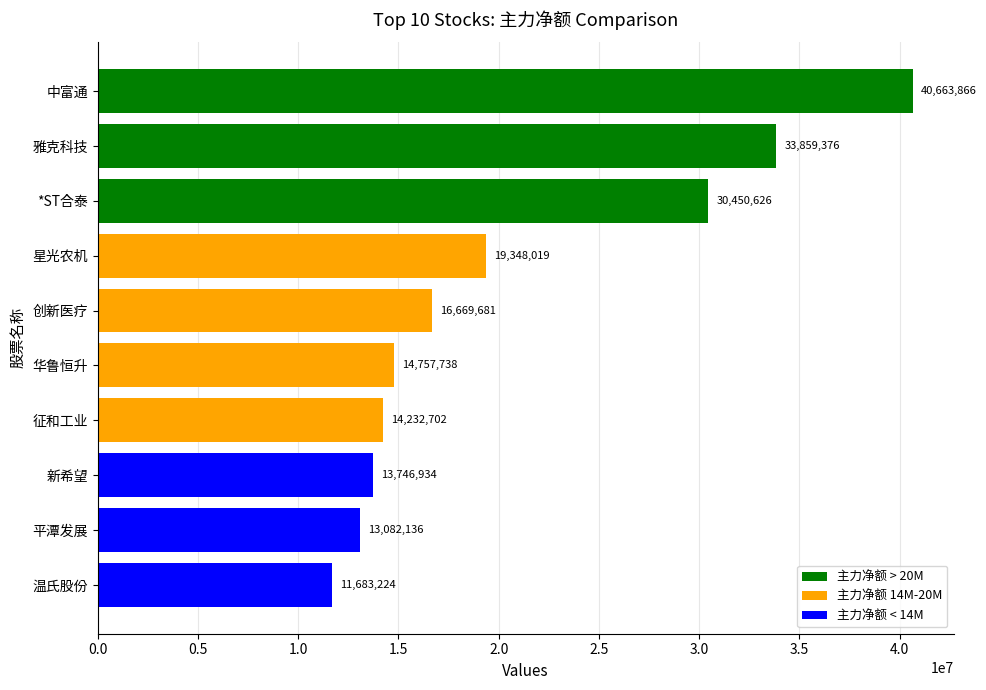

Reading bottom to top, what are all the values shown in this chart?

11683224	13082136	13746934	14232702	14757738	16669681	19348019	30450626	33859376	40663866